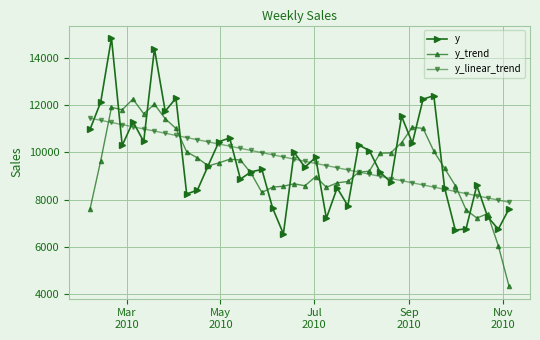

What is the sum of all y values?

386711.5